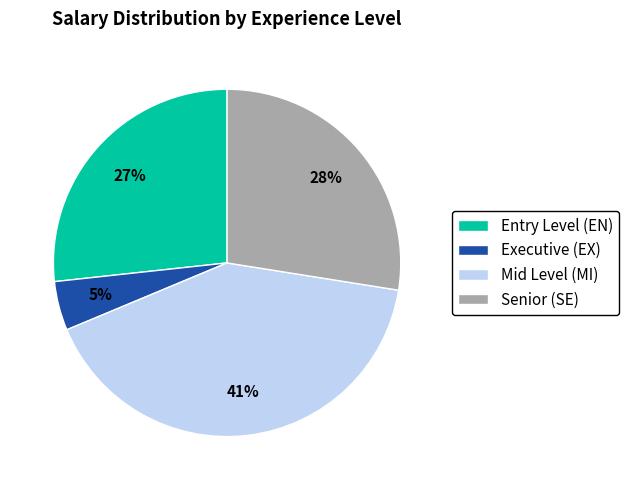

The Executive (EX) slice represents 5% of the pie. True or false?

True